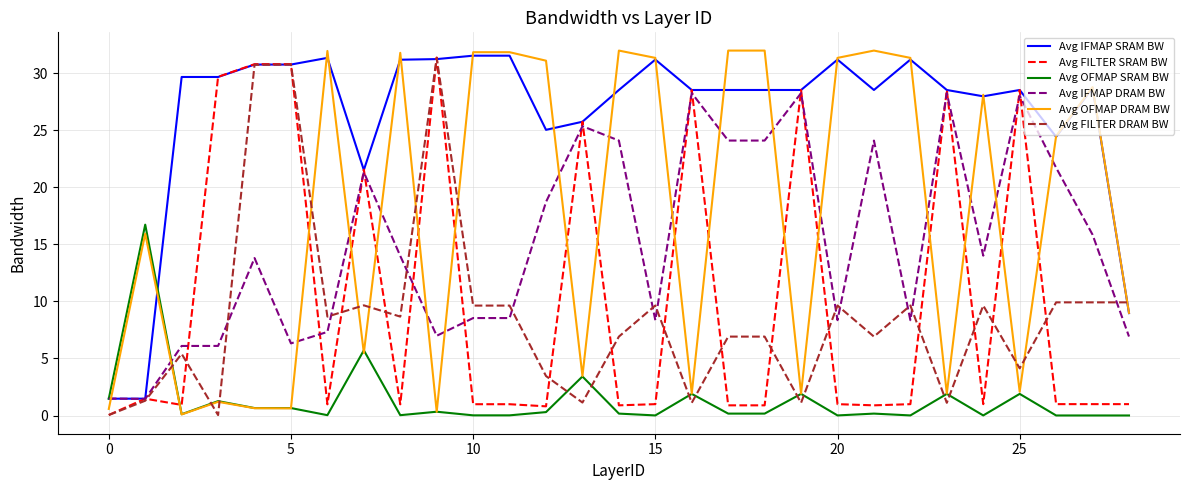

How many lines are shown in the chart?

6